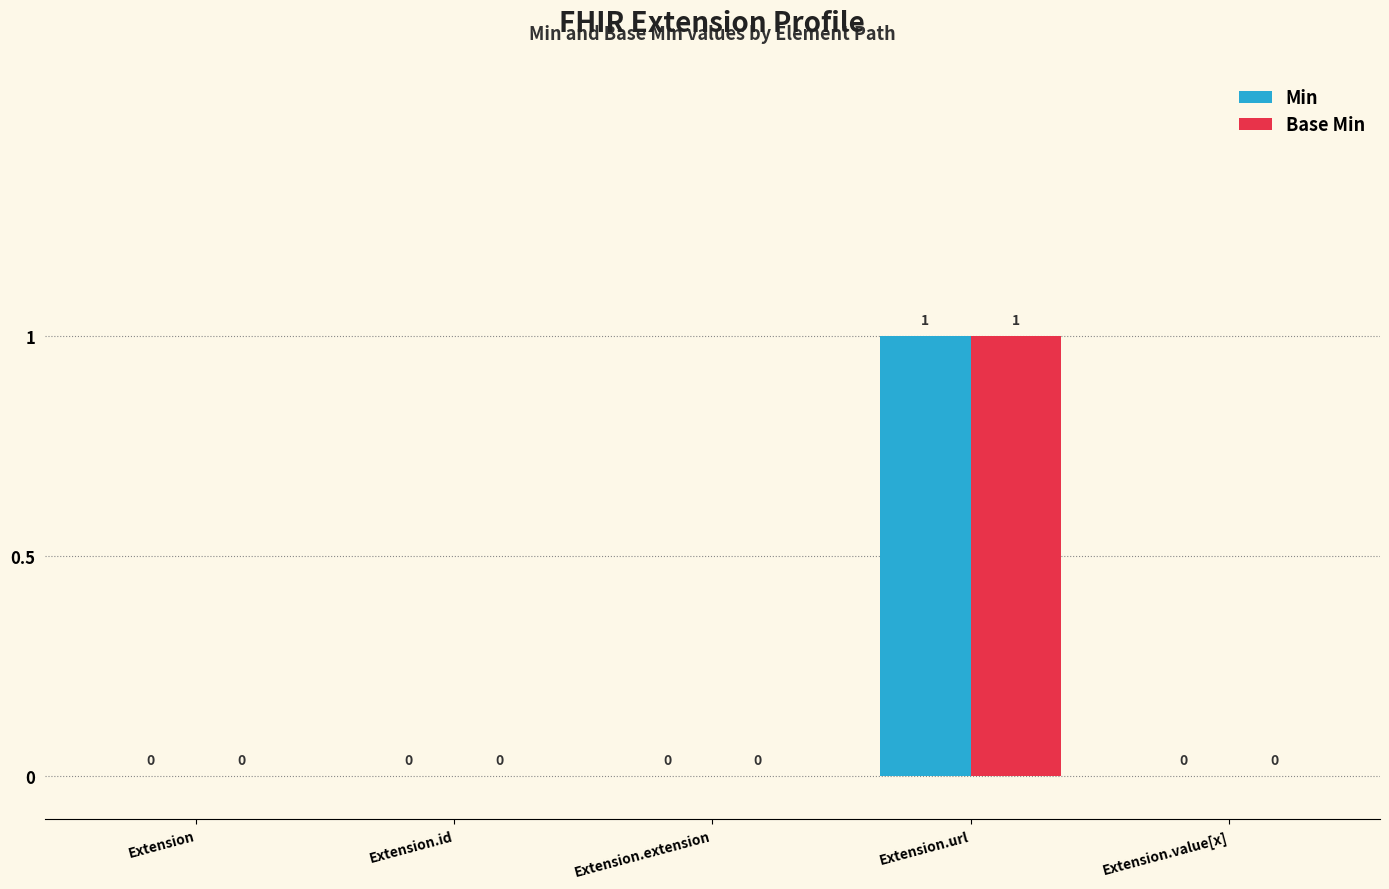

At which category is the sum across all series the highest?

Extension.url